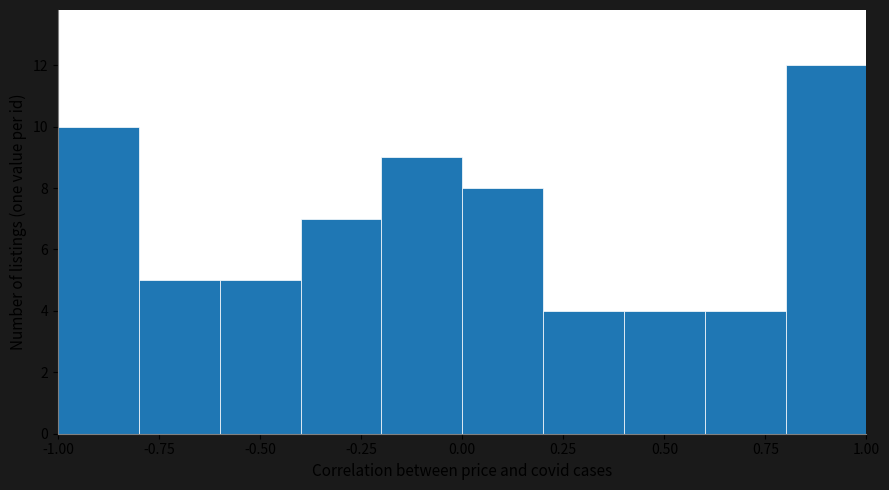

Reading left to right, transcribe this chart: for each bar, give the range it covers on the x-axis and its height. The values are not printed on the chart, so give them approximately, as read against the axis.

-1.0 to -0.8: 10
-0.8 to -0.6: 5
-0.6 to -0.4: 5
-0.4 to -0.2: 7
-0.2 to 0.0: 9
0.0 to 0.2: 8
0.2 to 0.4: 4
0.4 to 0.6: 4
0.6 to 0.8: 4
0.8 to 1.0: 12